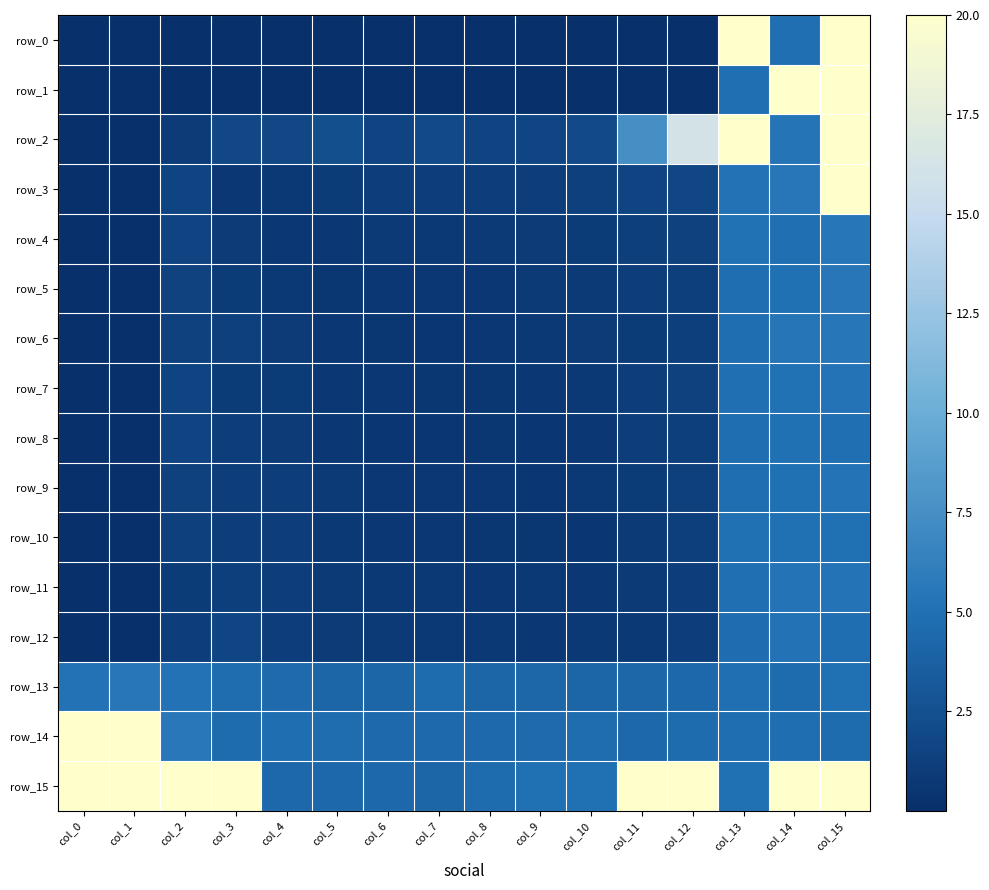

Reading left to right, transcribe all the data shown in this chart.

row_0: 0.0	0.0	0.0	0.0	0.0	0.0	0.0	0.0	0.0	0.0	0.0	0.0	0.0	20.0	4.9	20.0
row_1: 0.0	0.0	0.0	0.0	0.0	0.0	0.0	0.0	0.0	0.0	0.0	0.0	0.0	4.9	20.0	20.0
row_2: 0.0	0.0	0.9	1.9	1.9	2.4	1.5	2.0	1.5	1.7	2.1	7.6	16.1	20.0	5.3	20.0
row_3: 0.0	0.0	1.6	0.6	0.8	1.0	1.0	1.1	1.0	1.1	1.3	1.5	1.7	5.1	5.5	20.0
row_4: 0.0	0.0	1.5	0.9	0.7	0.7	0.8	0.7	0.9	0.9	1.0	1.2	1.3	5.0	4.9	5.4
row_5: 0.0	0.0	1.4	1.0	0.7	0.5	0.6	0.6	0.7	0.8	0.8	1.1	1.2	4.8	5.0	5.5
row_6: 0.0	0.0	1.4	1.3	0.9	0.7	0.5	0.6	0.6	0.7	0.9	1.0	1.2	4.8	5.4	5.5
row_7: 0.0	0.0	1.6	1.0	0.9	0.7	0.7	0.5	0.5	0.7	0.8	1.0	1.4	4.9	5.0	5.2
row_8: 0.0	0.0	1.5	1.2	0.9	0.7	0.6	0.6	0.5	0.6	0.7	1.0	1.2	4.8	5.0	4.9
row_9: 0.0	0.0	1.4	1.1	1.0	0.8	0.7	0.6	0.6	0.6	0.8	0.9	1.3	4.8	5.0	5.2
row_10: 0.0	0.0	1.3	1.1	1.1	0.7	0.7	0.7	0.5	0.5	0.6	0.8	1.2	4.9	4.9	5.0
row_11: 0.0	0.0	1.0	1.2	1.1	0.9	0.7	0.7	0.6	0.7	0.7	0.8	1.1	4.9	5.2	5.2
row_12: 0.0	0.0	1.1	1.6	1.1	0.9	0.8	0.7	0.7	0.7	0.8	0.8	1.1	4.7	5.1	4.8
row_13: 5.1	5.5	5.1	4.6	4.5	4.1	4.1	4.5	4.2	4.2	4.1	4.3	4.3	4.8	4.6	4.9
row_14: 20.0	20.0	5.6	4.6	4.8	4.7	4.4	4.4	4.4	4.5	4.7	4.3	4.6	4.8	4.8	4.6
row_15: 20.0	20.0	20.0	20.0	4.3	4.3	4.3	4.1	4.6	5.0	5.0	20.0	20.0	5.0	20.0	20.0